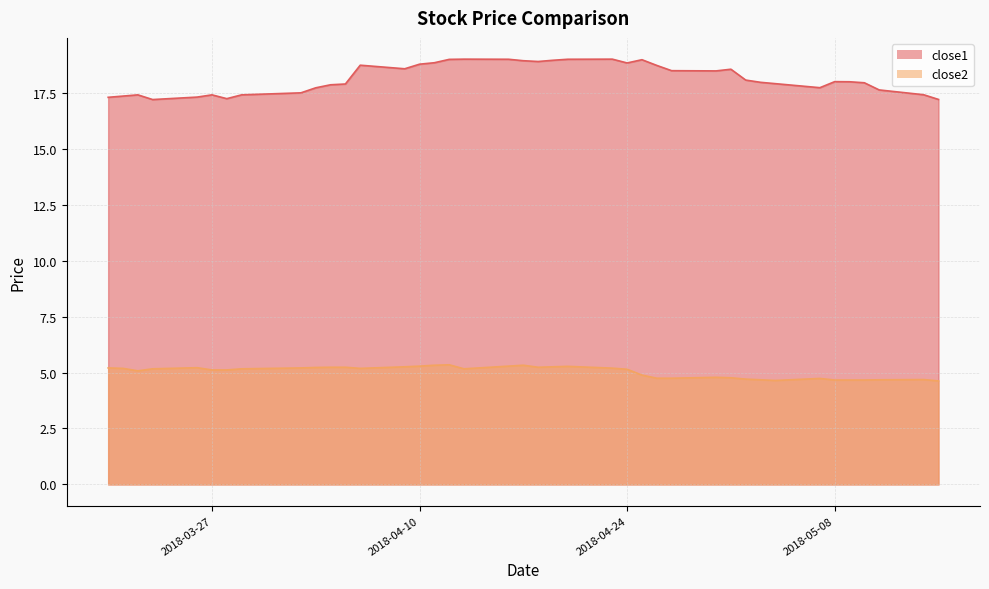

Reading right to left, extract all data points from this chart.

close1: 2018-05-15=17.2	2018-05-14=17.4	2018-05-11=17.6	2018-05-10=17.9	2018-05-09=18.0	2018-05-08=18.0	2018-05-07=17.7	2018-05-04=17.9	2018-05-03=18.0	2018-05-02=18.1	2018-05-01=18.6	2018-04-30=18.5	2018-04-27=18.5	2018-04-26=18.7	2018-04-25=19.0	2018-04-24=18.8	2018-04-23=19.0	2018-04-20=19.0	2018-04-19=18.9	2018-04-18=18.9	2018-04-17=18.9	2018-04-16=19.0	2018-04-13=19.0	2018-04-12=19.0	2018-04-11=18.8	2018-04-10=18.8	2018-04-09=18.6	2018-04-06=18.7	2018-04-05=17.9	2018-04-04=17.9	2018-04-03=17.7	2018-04-02=17.5	2018-03-29=17.4	2018-03-28=17.2	2018-03-27=17.4	2018-03-26=17.3	2018-03-23=17.2	2018-03-22=17.4	2018-03-21=17.4	2018-03-20=17.3
close2: 2018-05-15=4.6	2018-05-14=4.7	2018-05-11=4.7	2018-05-10=4.7	2018-05-09=4.7	2018-05-08=4.7	2018-05-07=4.7	2018-05-04=4.6	2018-05-03=4.7	2018-05-02=4.7	2018-05-01=4.8	2018-04-30=4.8	2018-04-27=4.7	2018-04-26=4.7	2018-04-25=4.9	2018-04-24=5.1	2018-04-23=5.2	2018-04-20=5.3	2018-04-19=5.3	2018-04-18=5.2	2018-04-17=5.3	2018-04-16=5.3	2018-04-13=5.2	2018-04-12=5.3	2018-04-11=5.3	2018-04-10=5.3	2018-04-09=5.3	2018-04-06=5.2	2018-04-05=5.2	2018-04-04=5.2	2018-04-03=5.2	2018-04-02=5.2	2018-03-29=5.2	2018-03-28=5.1	2018-03-27=5.1	2018-03-26=5.2	2018-03-23=5.2	2018-03-22=5.1	2018-03-21=5.2	2018-03-20=5.2